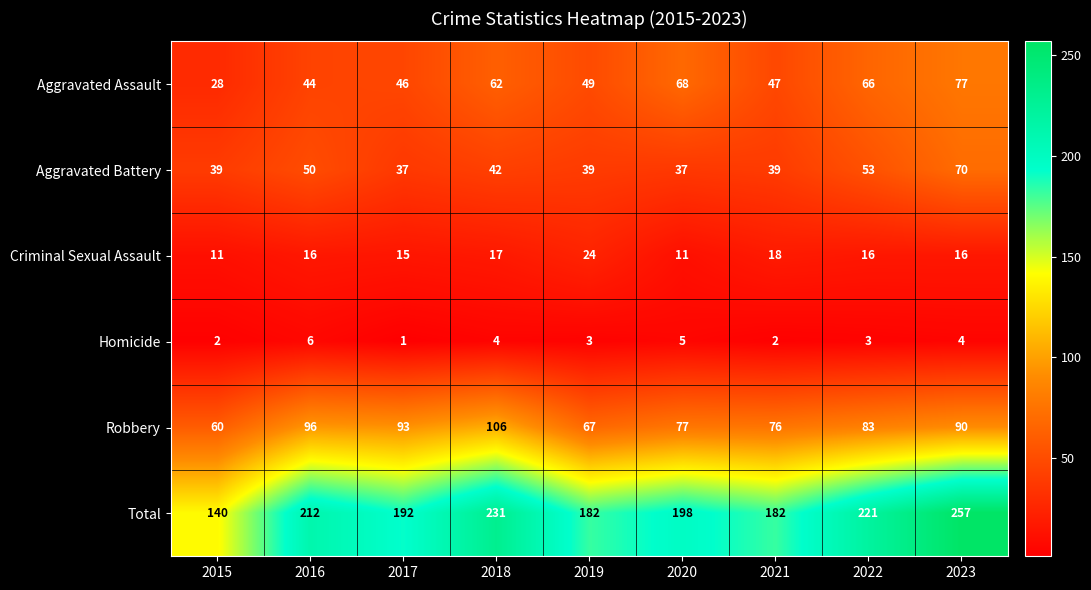

How many data points does each series have?

9